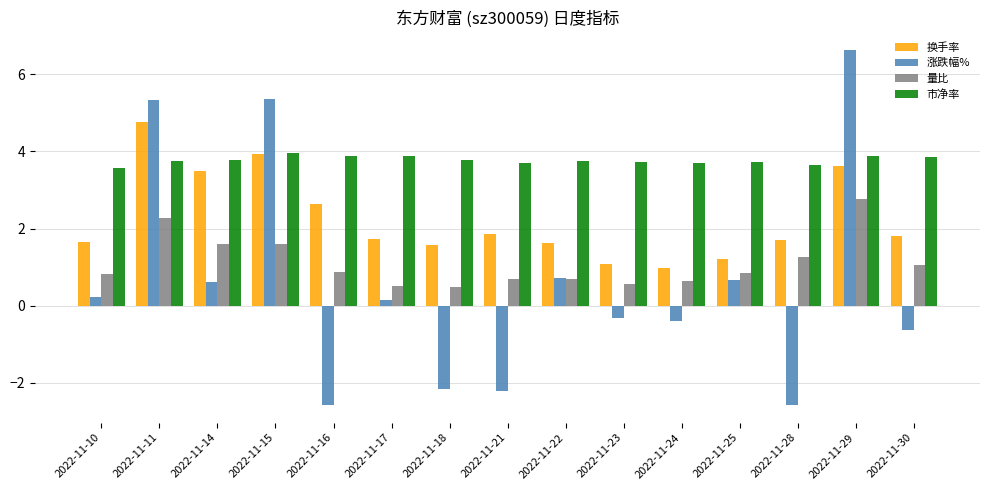

What is the sum of all 涨跌幅% values?

8.9